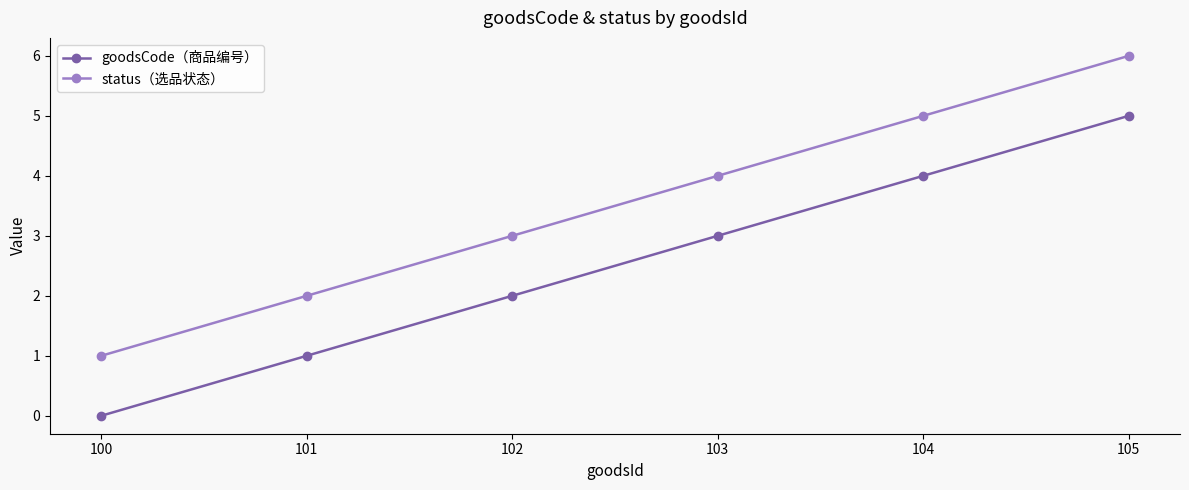

Reading right to left, transcribe all the data shown in this chart.

goodsCode（商品编号）: 5	4	3	2	1	0
status（选品状态）: 6	5	4	3	2	1